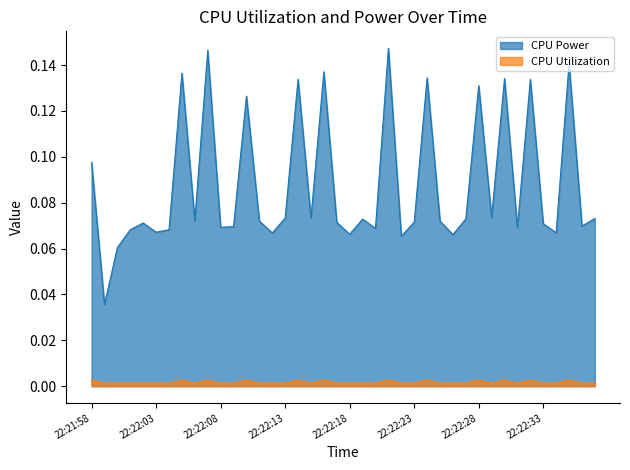

At which category does the chart reach its peak across all series?

22:22:21